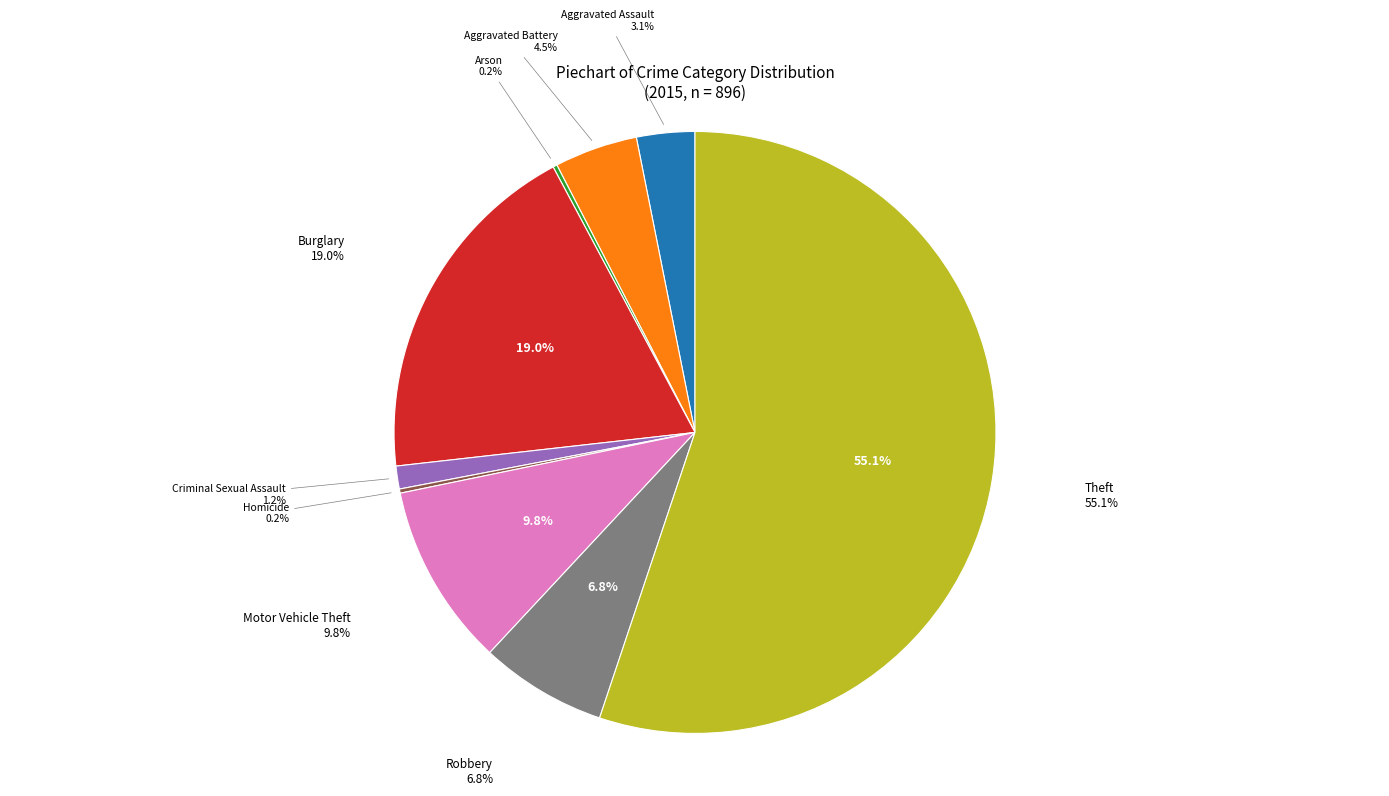

The Arson slice represents 0% of the pie. True or false?

True